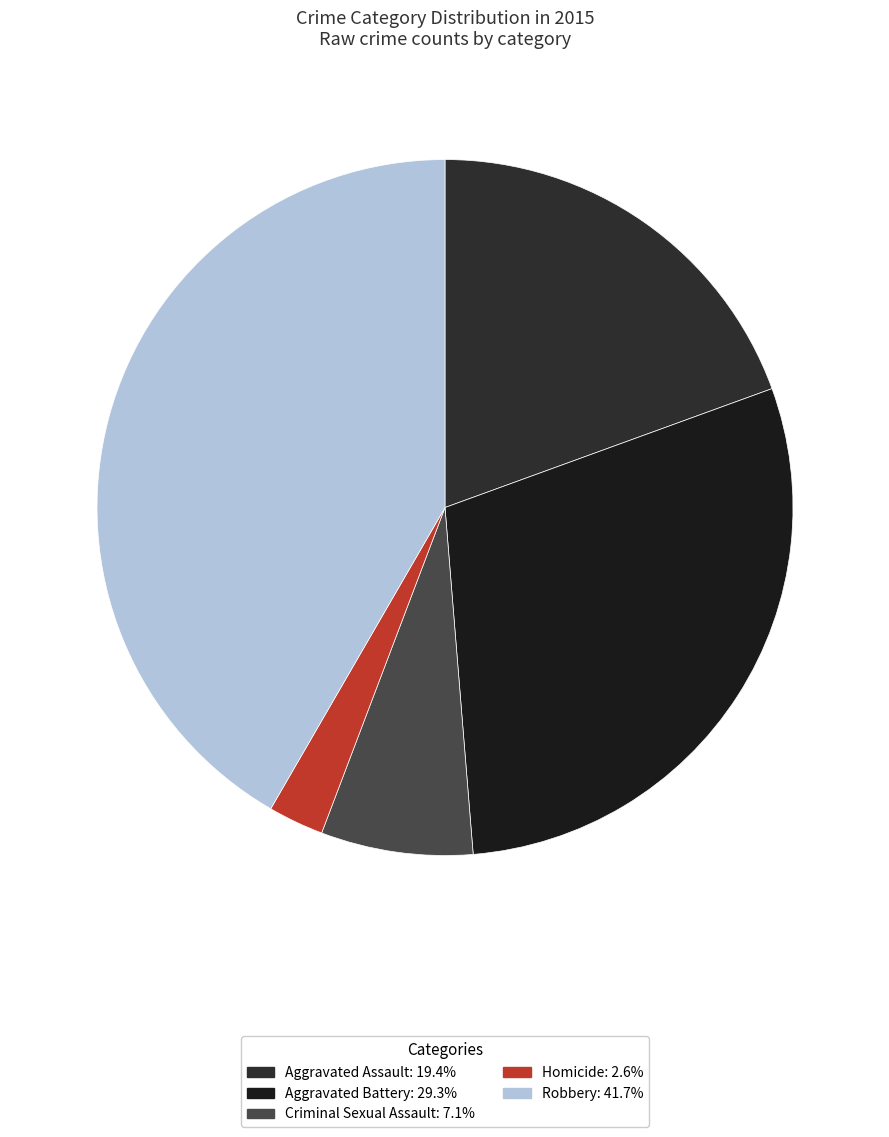

How many segments does this pie chart have?

5